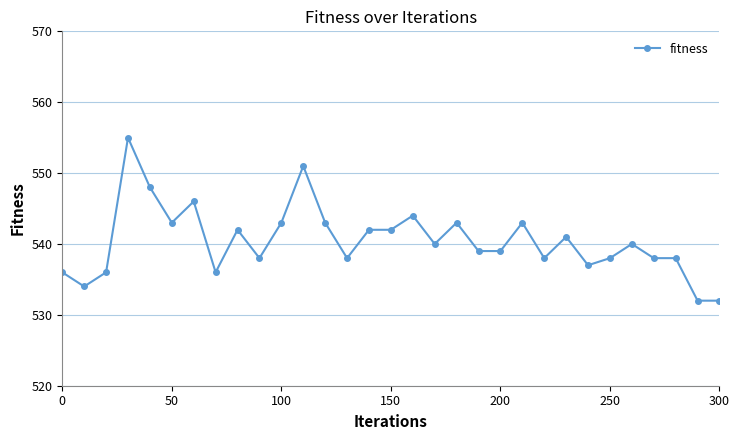

What is the greatest value displayed?

555